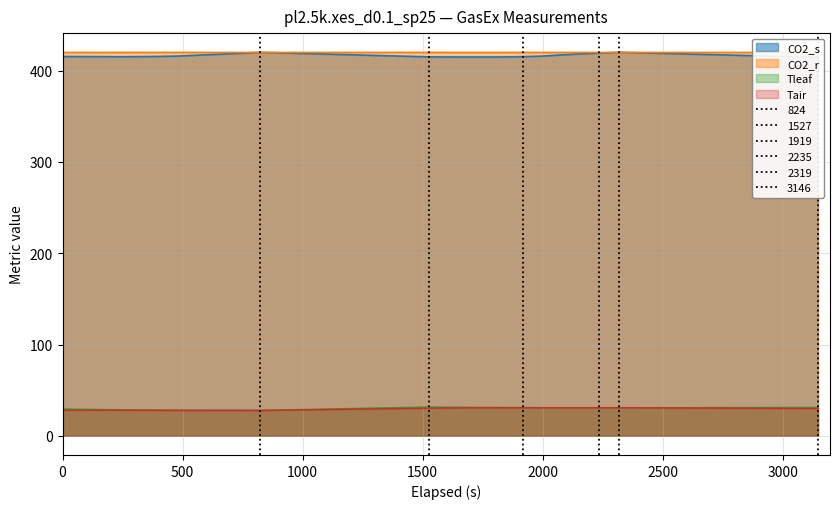

True or false: CO2_r and Tleaf cross at least once.

False